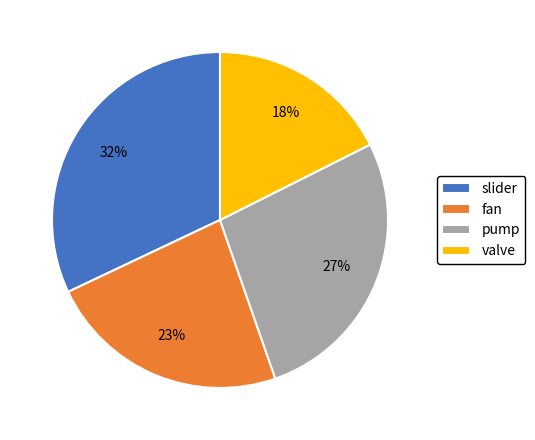

To the nearest percent, what is the difference between the valve and slider slice percentages?

14%